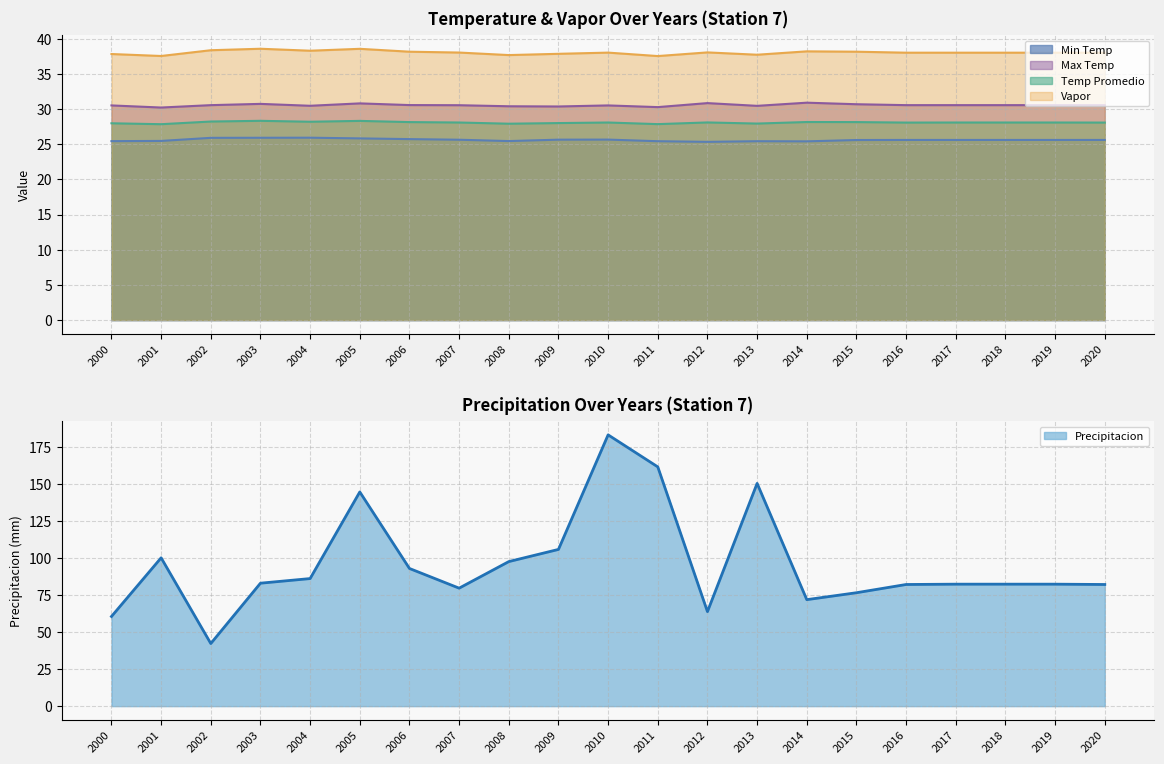

What is the spread (max minus min) of values at 2013?

124.9